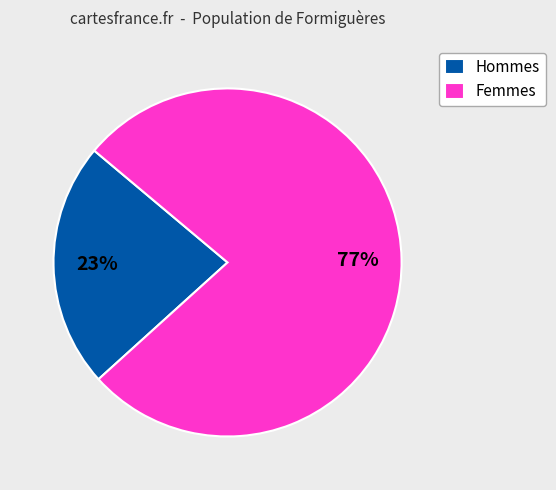

Which slice is the largest?

Femmes